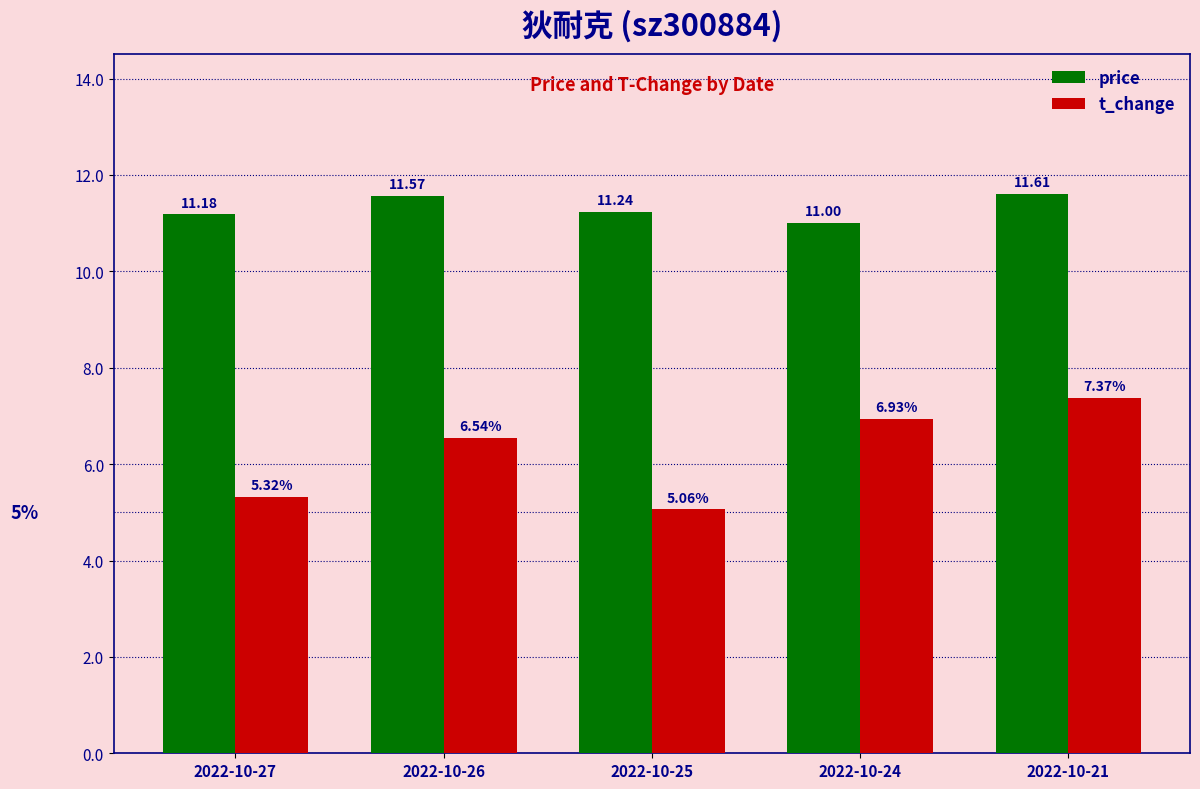

What is the difference between the maximum and minimum values in the price series?

0.6